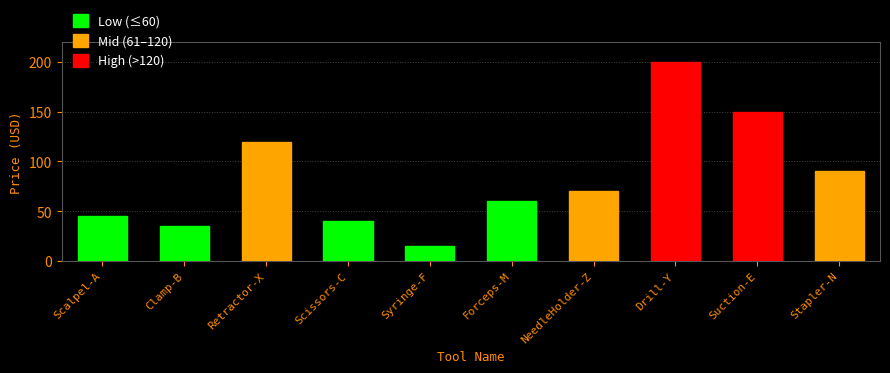

Reading right to left, transcribe all the data shown in this chart.

90	150	200	70	60	15	40	120	35	45